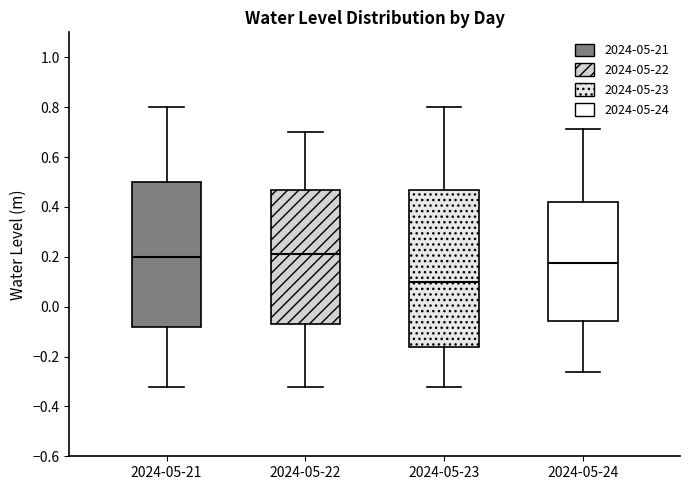

Reading left to right, read every box against the y-axis: the position of its median line, the range the box covers, and the ends of its whiskers. The values are not printed on the chart, so give them approximately, as read against the axis.

2024-05-21: median 0.20, box -0.08 to 0.50, whiskers -0.32 to 0.80
2024-05-22: median 0.22, box -0.06 to 0.46, whiskers -0.32 to 0.70
2024-05-23: median 0.10, box -0.16 to 0.46, whiskers -0.32 to 0.80
2024-05-24: median 0.18, box -0.06 to 0.42, whiskers -0.26 to 0.72